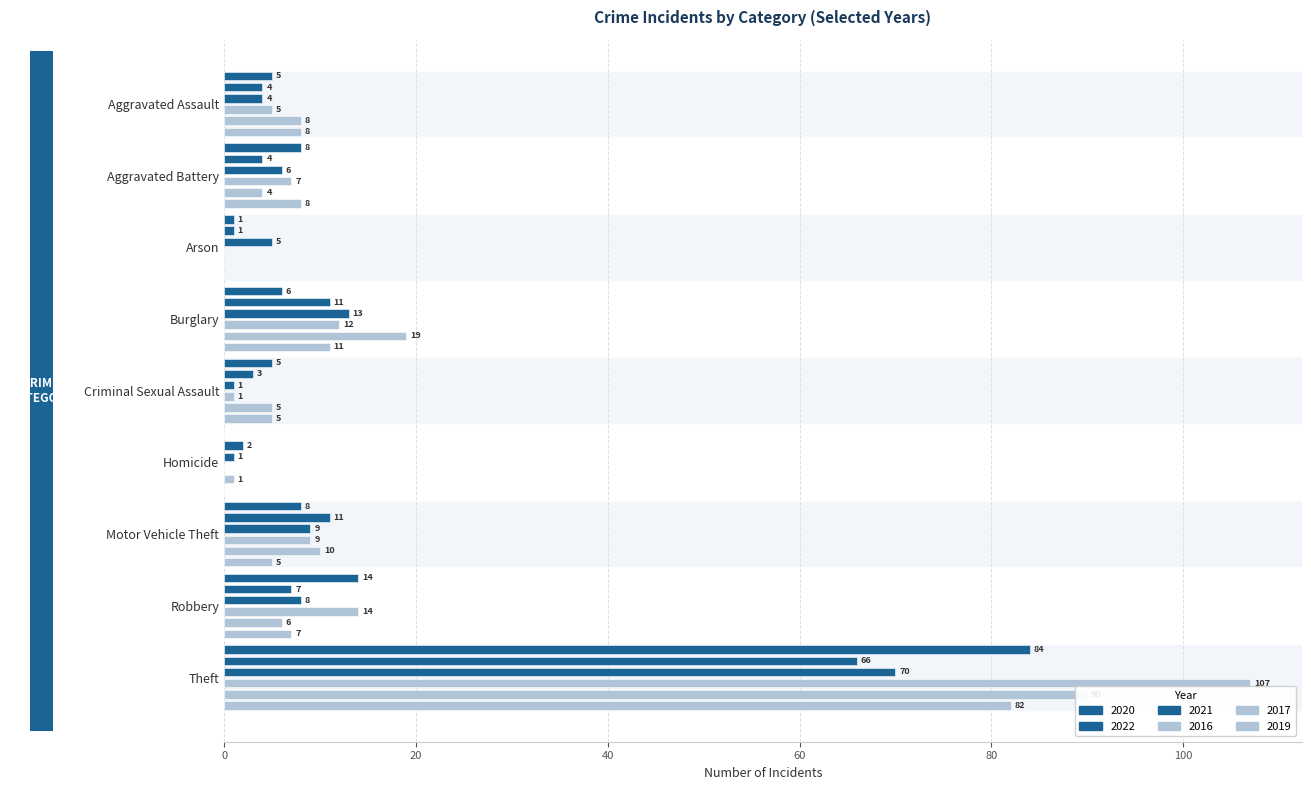

Rank the categories by 2017 value from highest to lowest.

Theft, Burglary, Motor Vehicle Theft, Aggravated Assault, Robbery, Criminal Sexual Assault, Aggravated Battery, Homicide, Arson